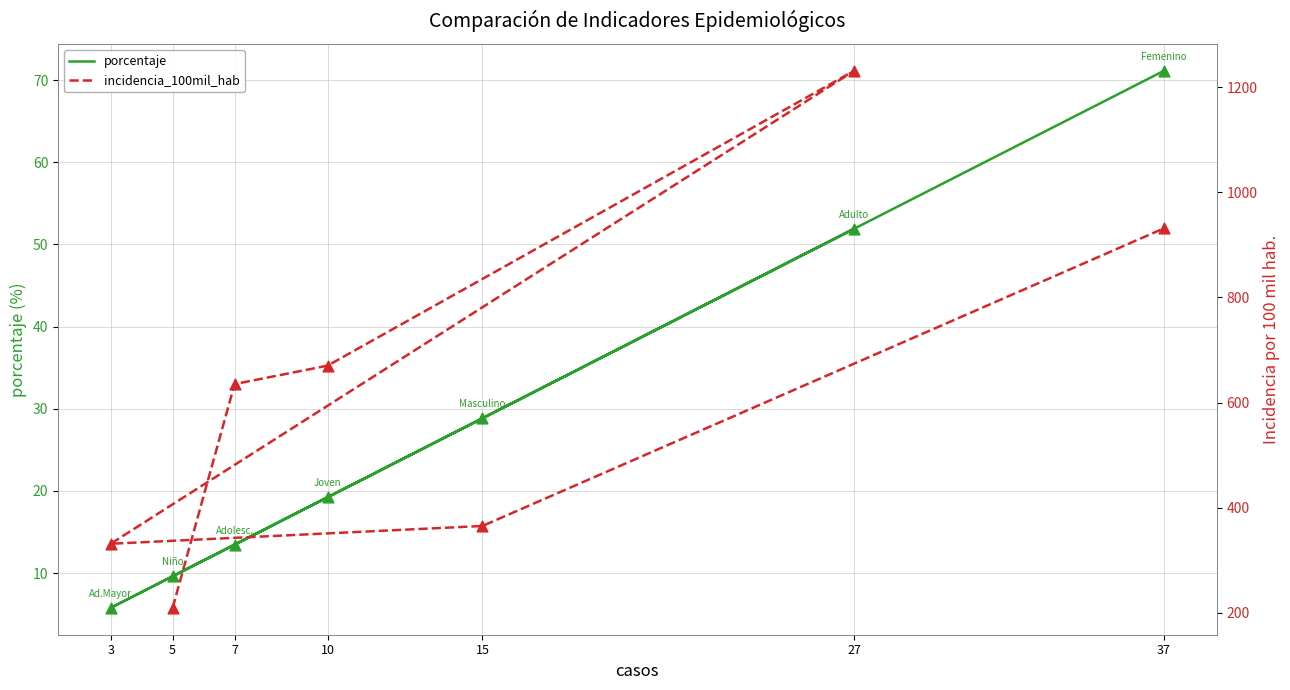

Is the value of porcentaje at 10 greater than the value of incidencia_100mil_hab at 27?

No